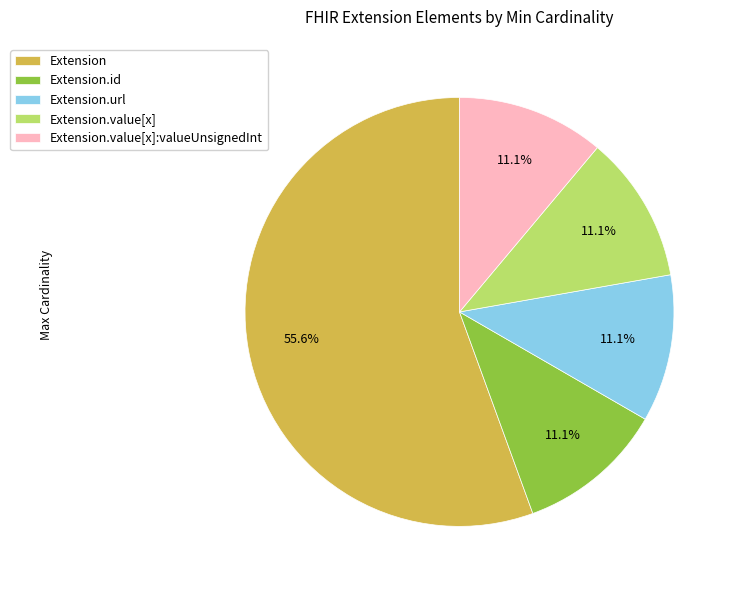

To the nearest percent, what is the difference between the largest and smallest slice percentages?

44%